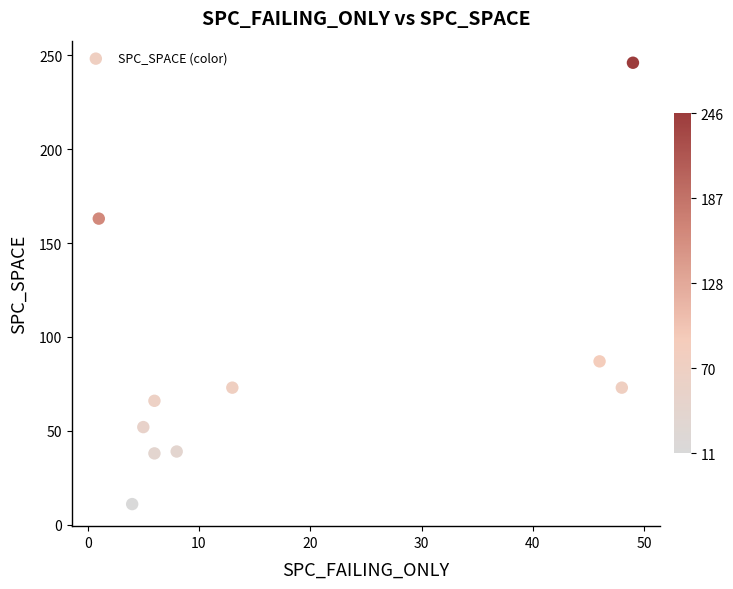

What Y value in the scatter plot is closest to 128?

163